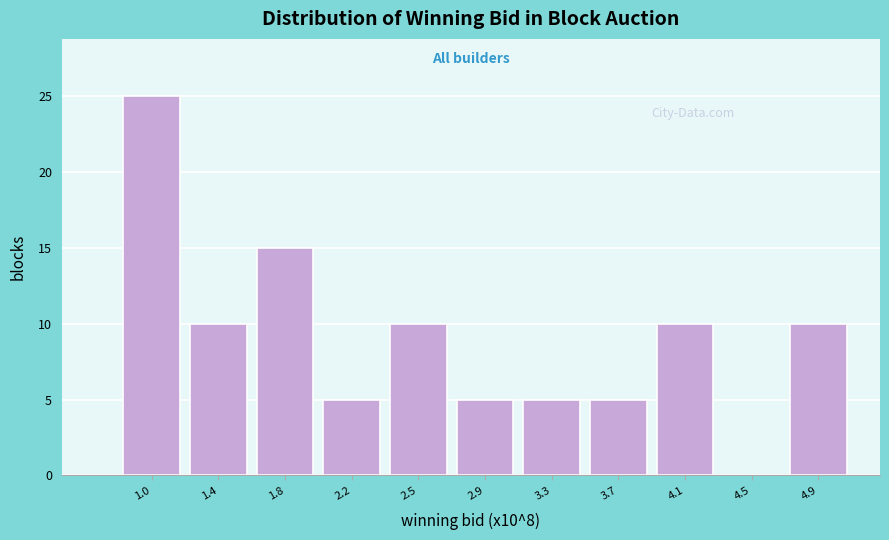

Reading right to left, what are all the values shown in this chart?

4.9=10	4.5=0	4.1=10	3.7=5	3.3=5	2.9=5	2.5=10	2.2=5	1.8=15	1.4=10	1.0=25